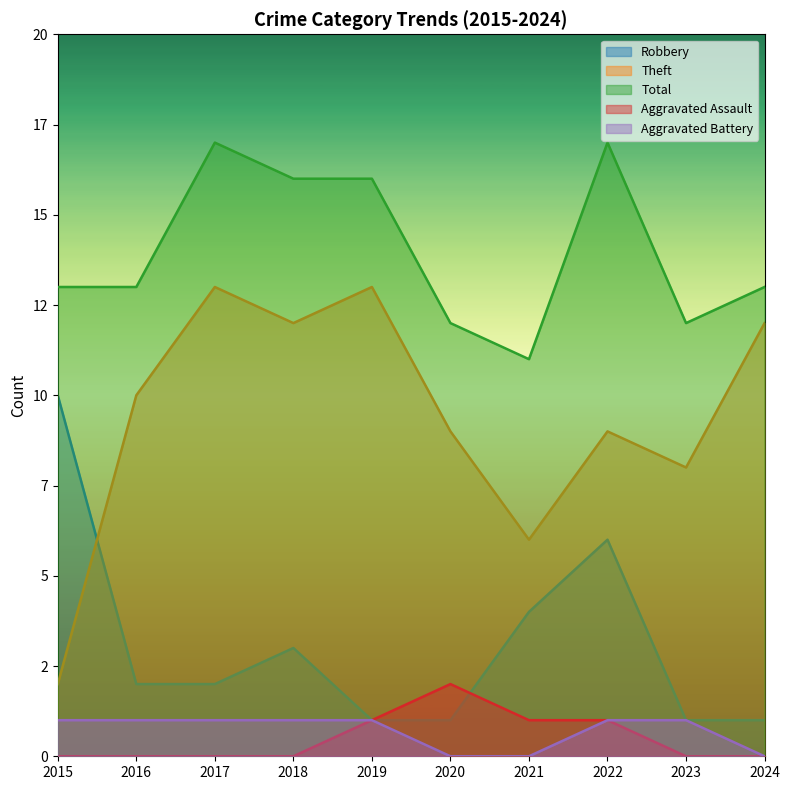

At how many categories does at least one series exceed 1?

10